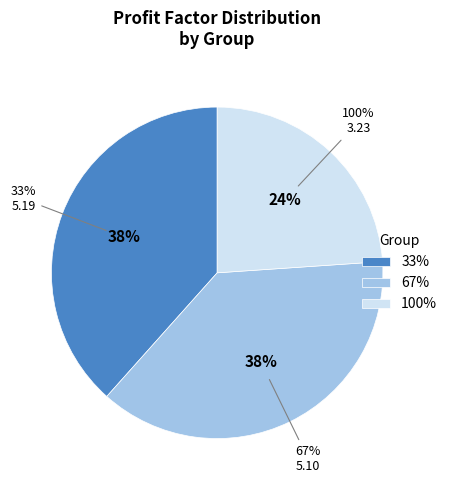

What percentage is the 100% slice, to the nearest percent?

24%